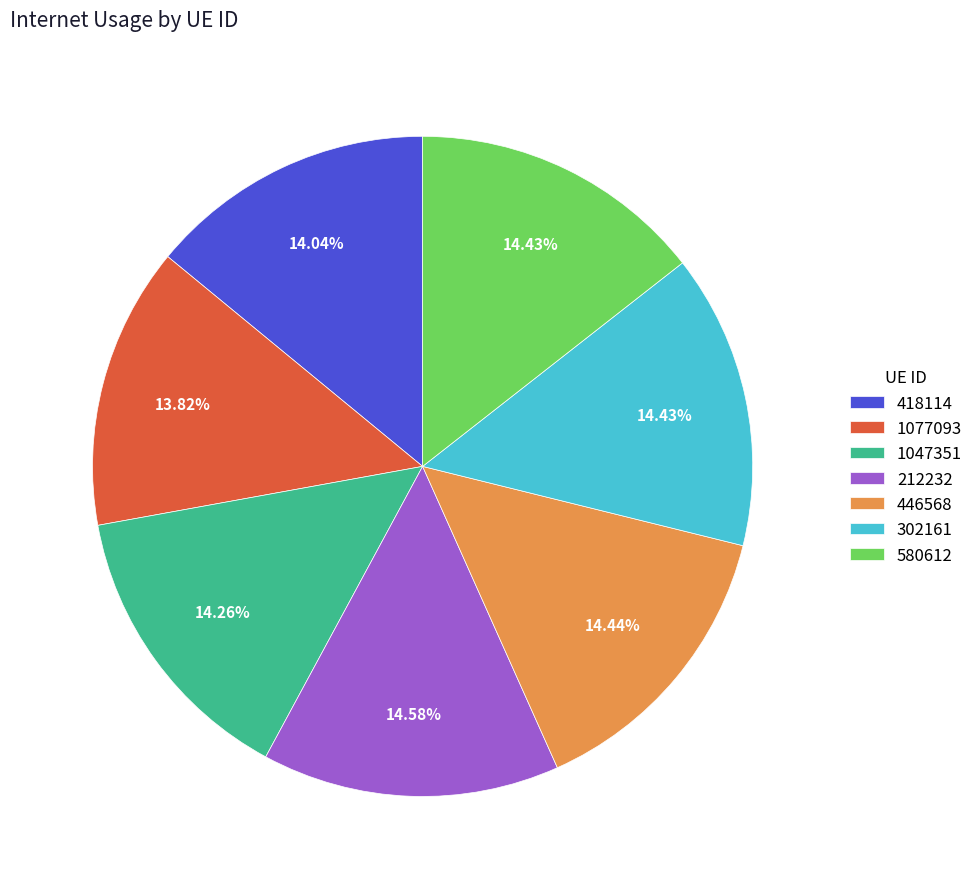

Count the number of slices in the pie.

7